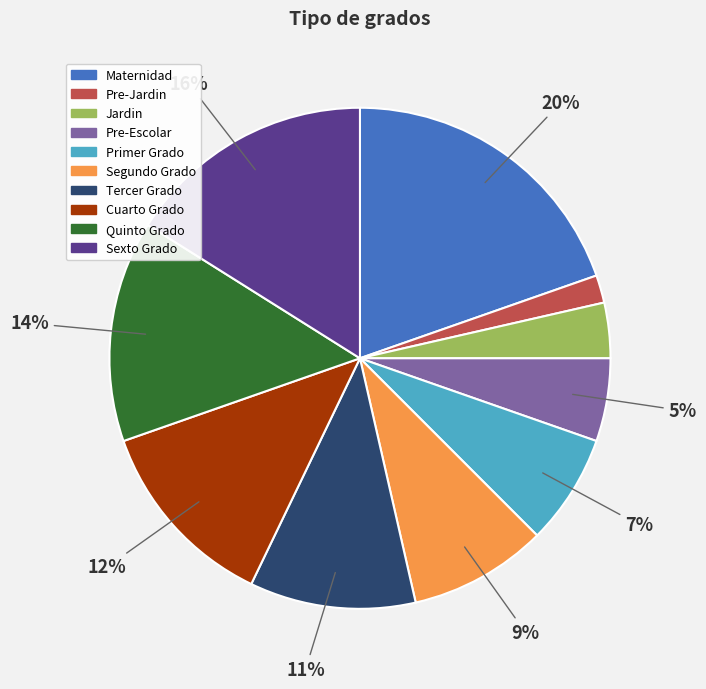

Is it true that Maternidad is 34% of the pie?

False